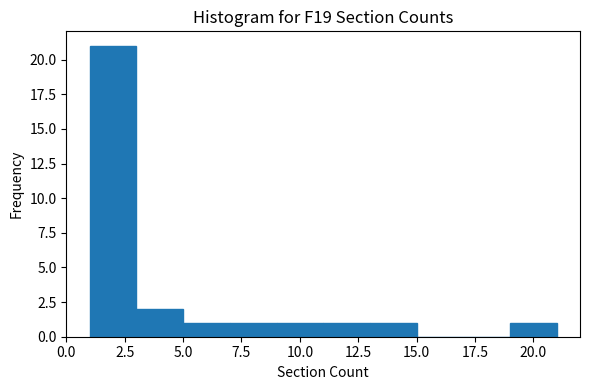

Reading left to right, transcribe this chart: for each bar, give the range it covers on the x-axis and its height. The values are not printed on the chart, so give them approximately, as read against the axis.

1 to 3: 21
3 to 5: 2
5 to 7: 1
7 to 9: 1
9 to 11: 1
11 to 13: 1
13 to 15: 1
15 to 17: 0
17 to 19: 0
19 to 21: 1